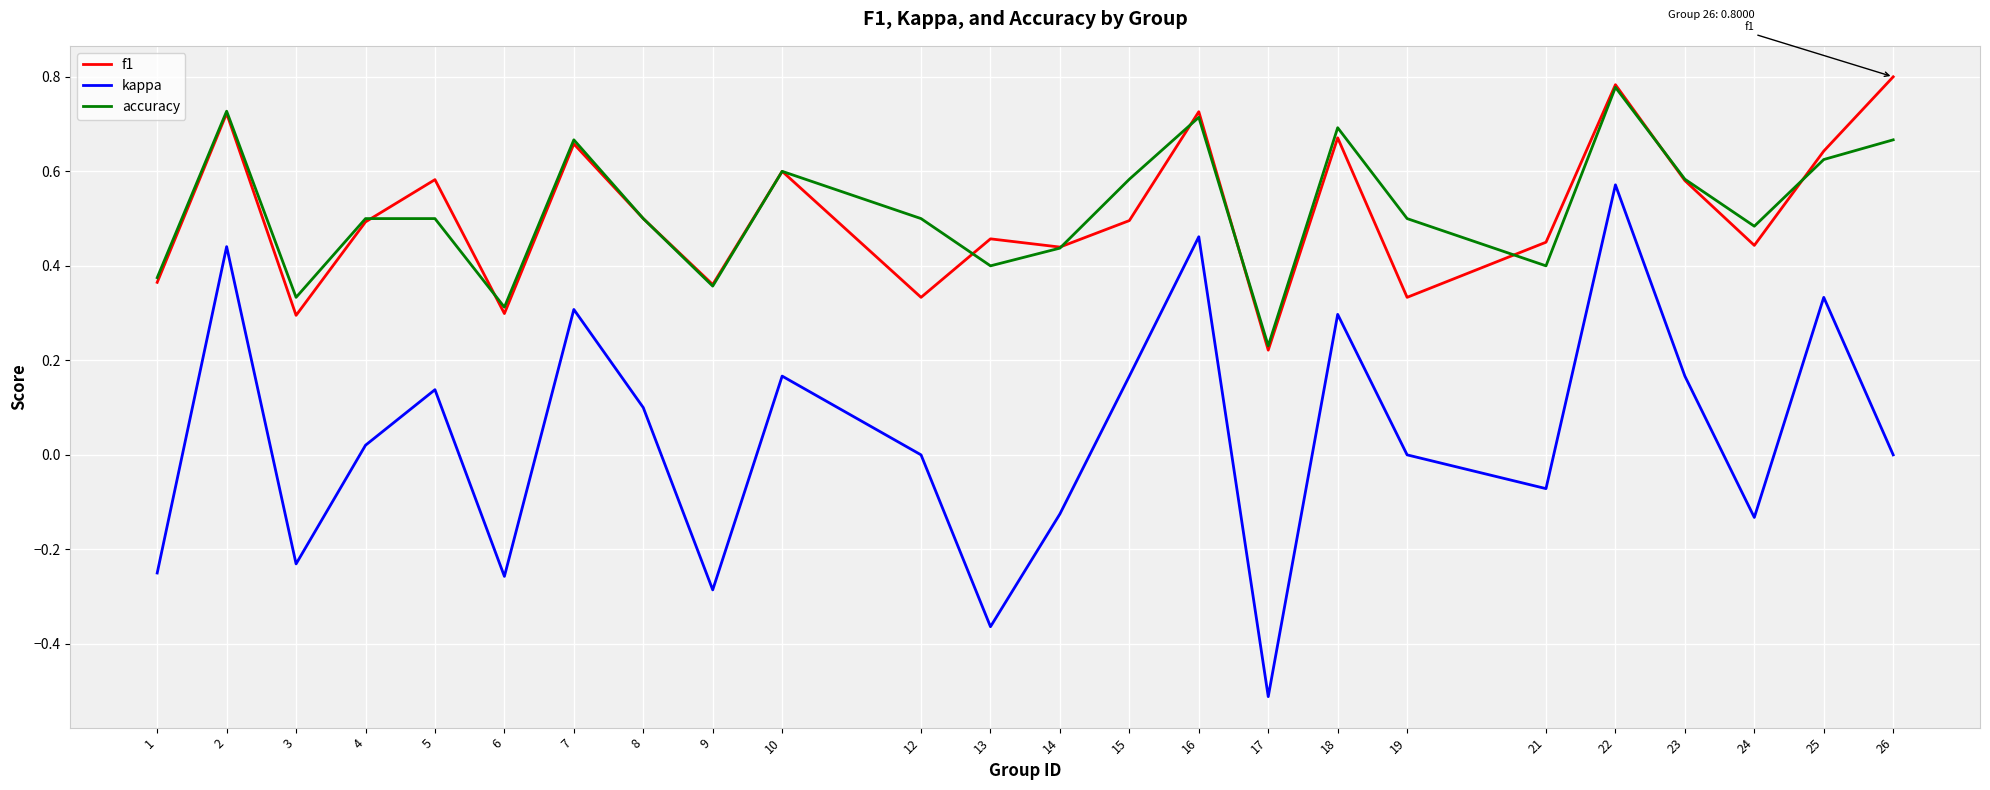

True or false: f1 has a value of 0.4 at 14.

True